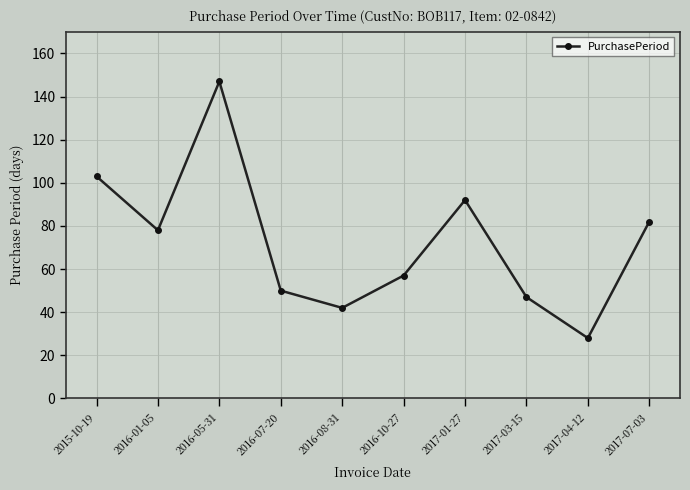

What is the value of the 8th point from the left?

47